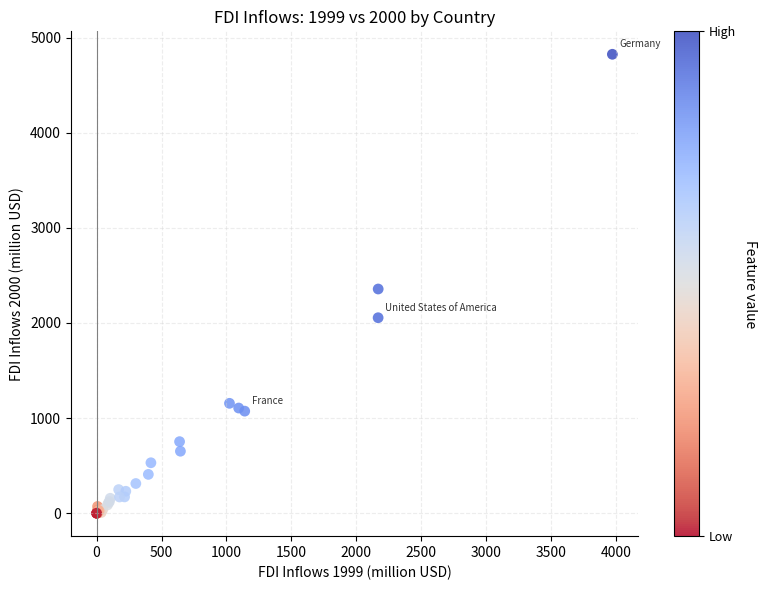

What Y value in the scatter plot is closest to 2412?

2357.3